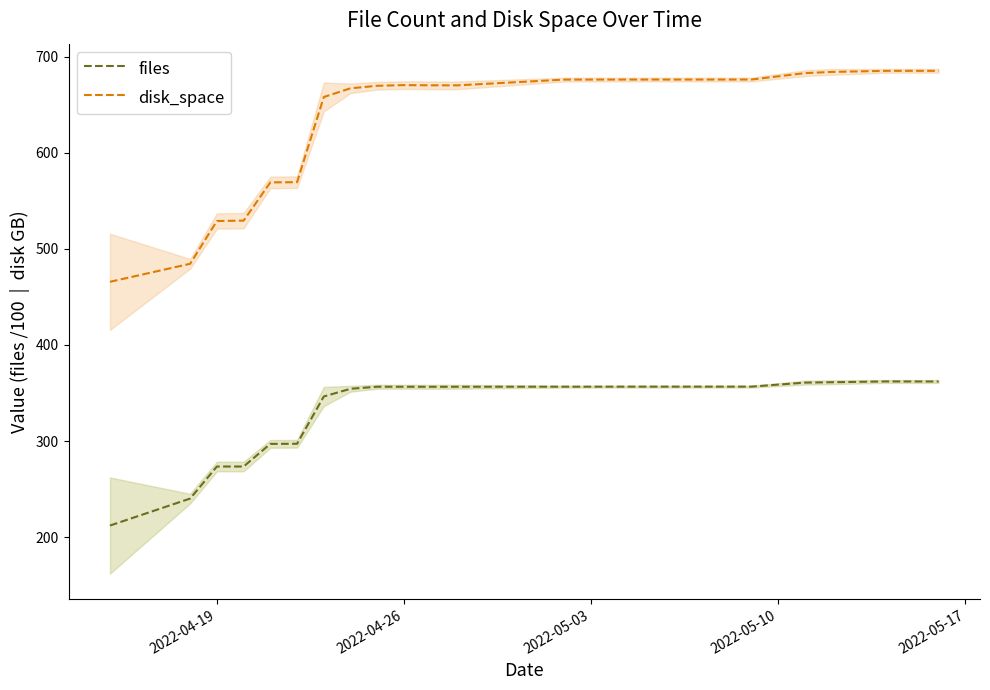

Read the files value at 2022-04-26.

356.6